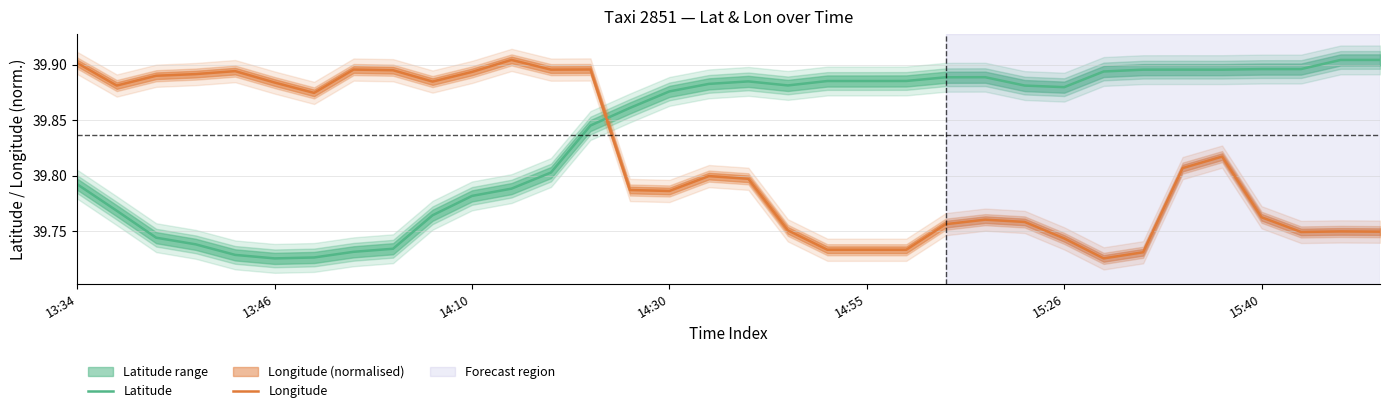

Which series ends up on top after the final intersection of Latitude and Longitude?

Latitude